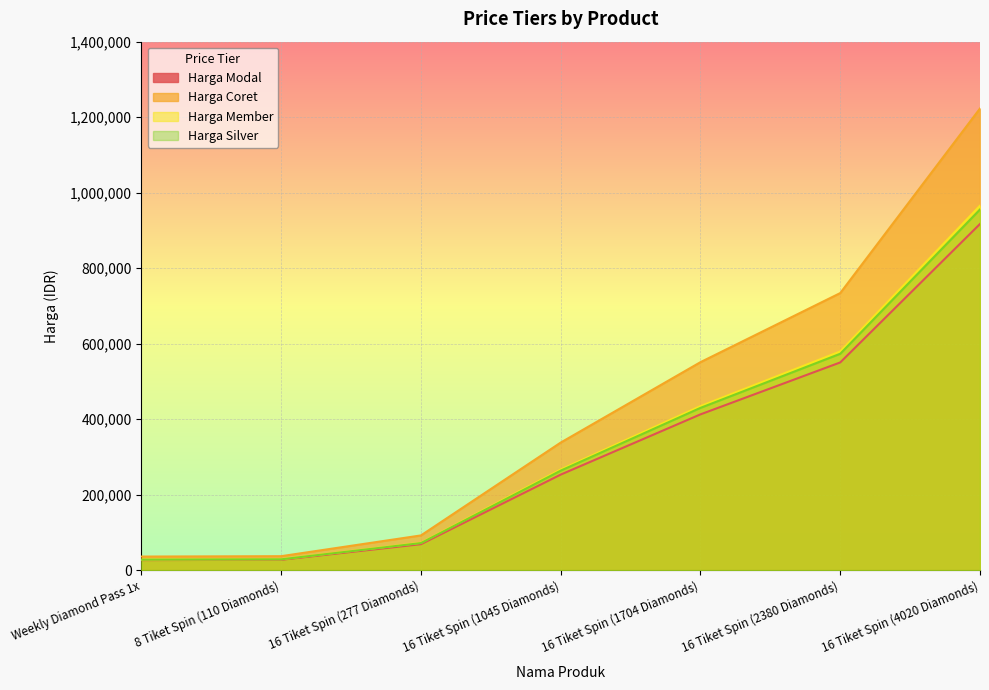

Read the Harga Member value at 16 Tiket Spin (4020 Diamonds), to the nearest 100.

965400